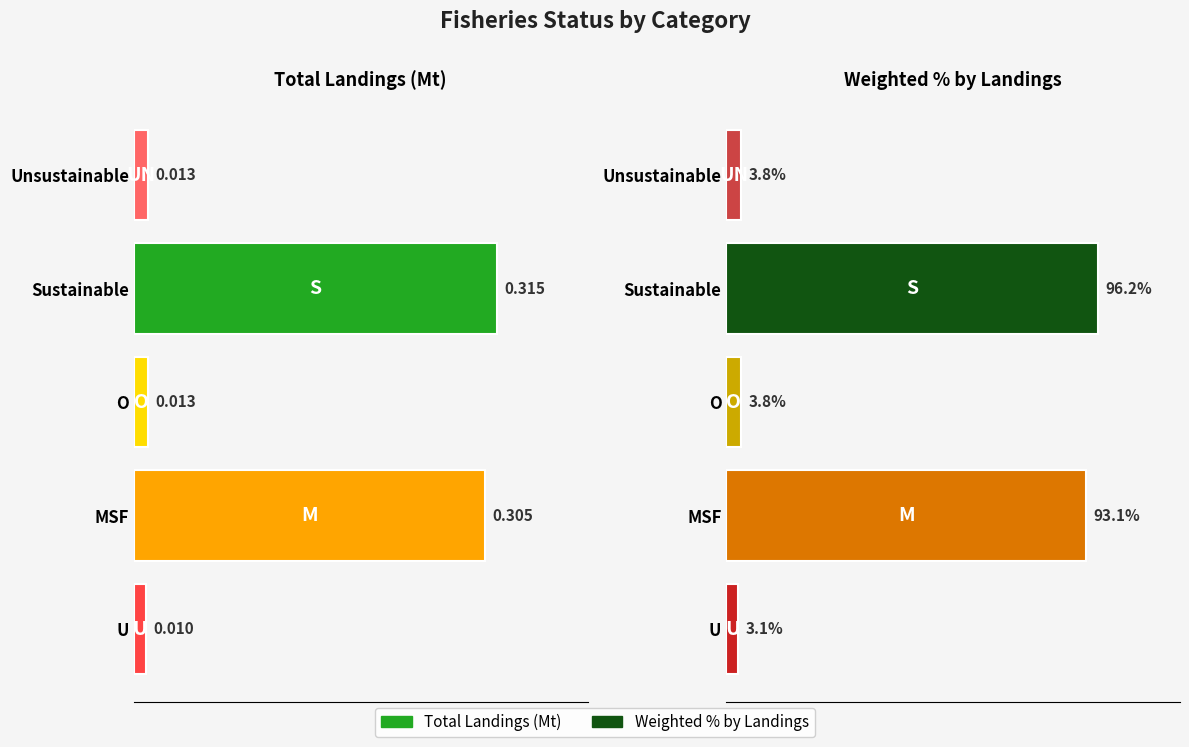

Which has a higher value, Unsustainable or MSF?

MSF